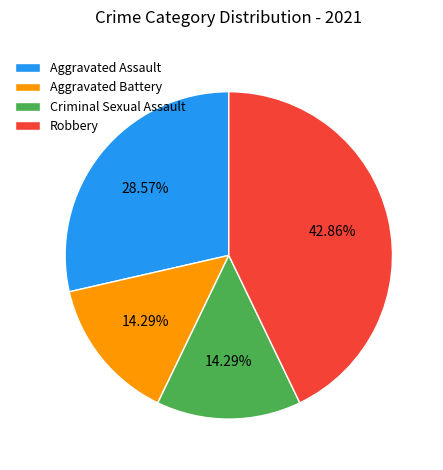

What portion of the pie excludes Robbery?

57.1%